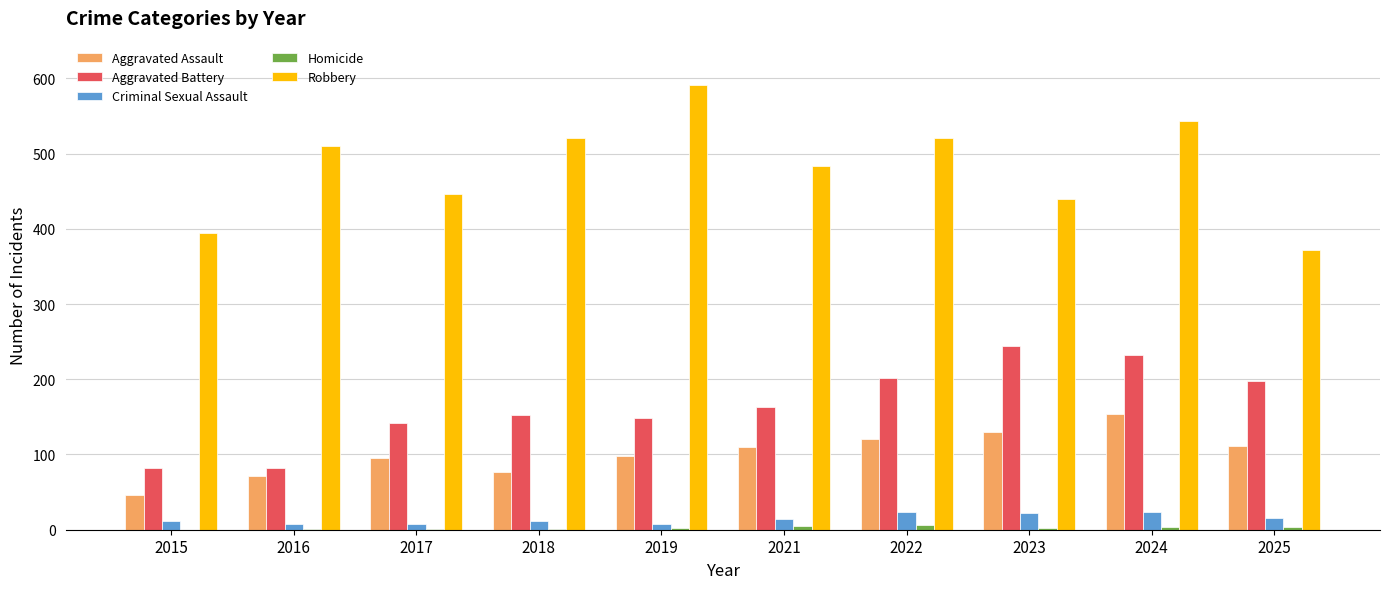

What is the sum of all Criminal Sexual Assault values?

147